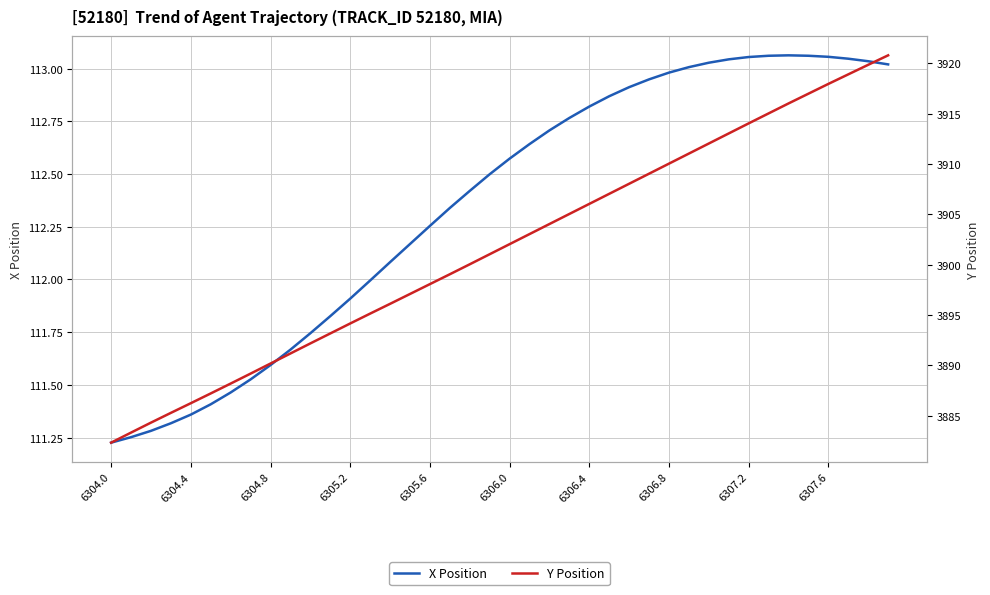

Rank the series by their average value, from lowest to highest.

X Position, Y Position